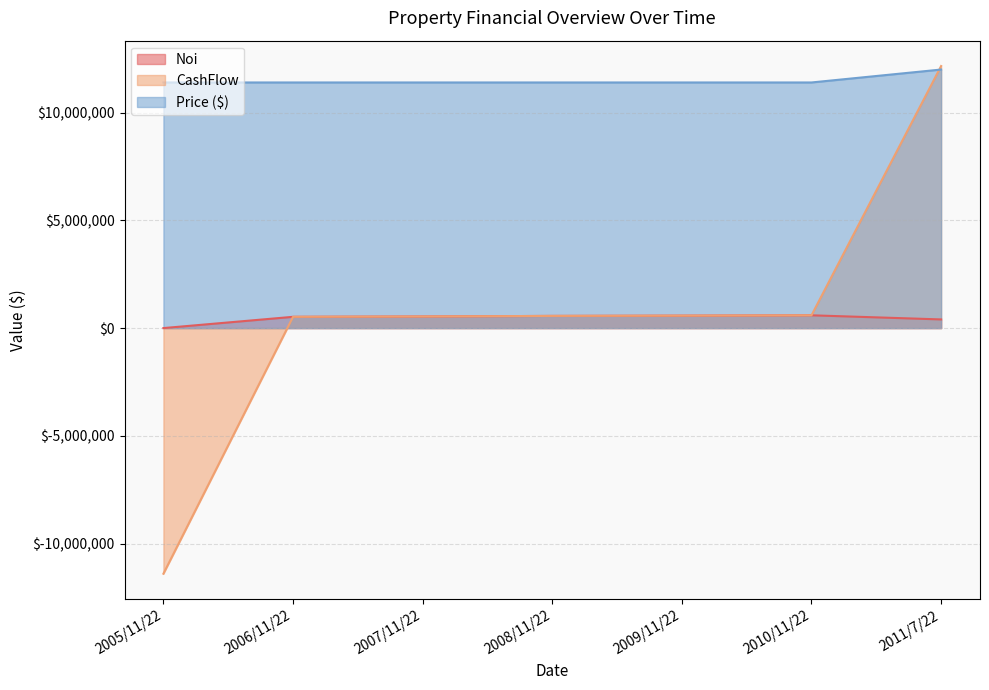

Reading right to left, what are all the values shown in this chart?

Noi: 2011/7/22=401943.4	2010/11/22=593517.0	2009/11/22=577136.1	2008/11/22=565434.1	2007/11/22=538508.6	2006/11/22=522957.5	2005/11/22=0.0
CashFlow: 2011/7/22=12161943.4	2010/11/22=593517.0	2009/11/22=577136.1	2008/11/22=565434.1	2007/11/22=538508.6	2006/11/22=522957.5	2005/11/22=-11400000.0
Price ($): 2011/7/22=12000000.0	2010/11/22=11400000.0	2009/11/22=11400000.0	2008/11/22=11400000.0	2007/11/22=11400000.0	2006/11/22=11400000.0	2005/11/22=11400000.0